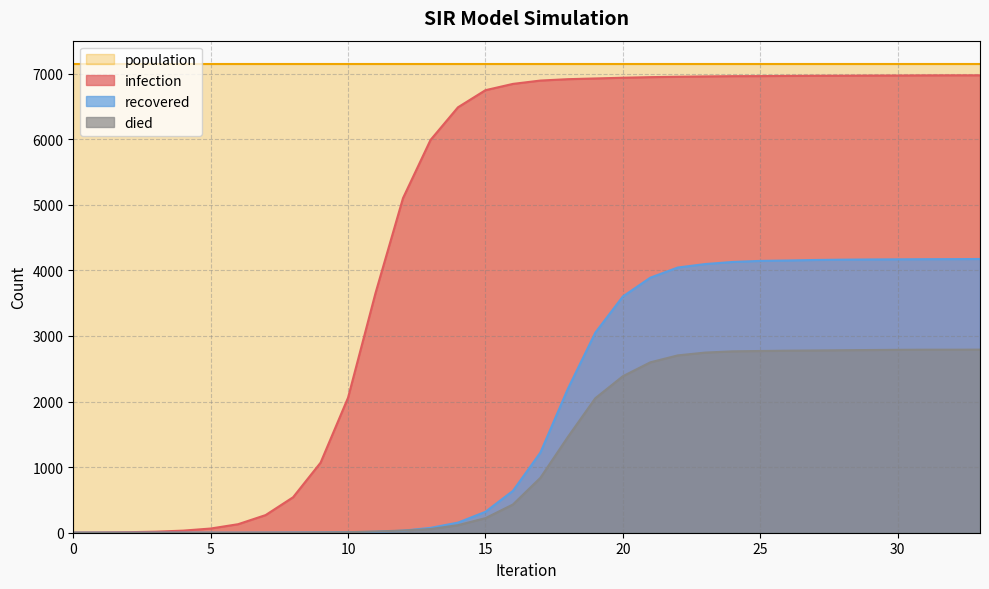

What is the difference between the died values at 23 and 24?

19